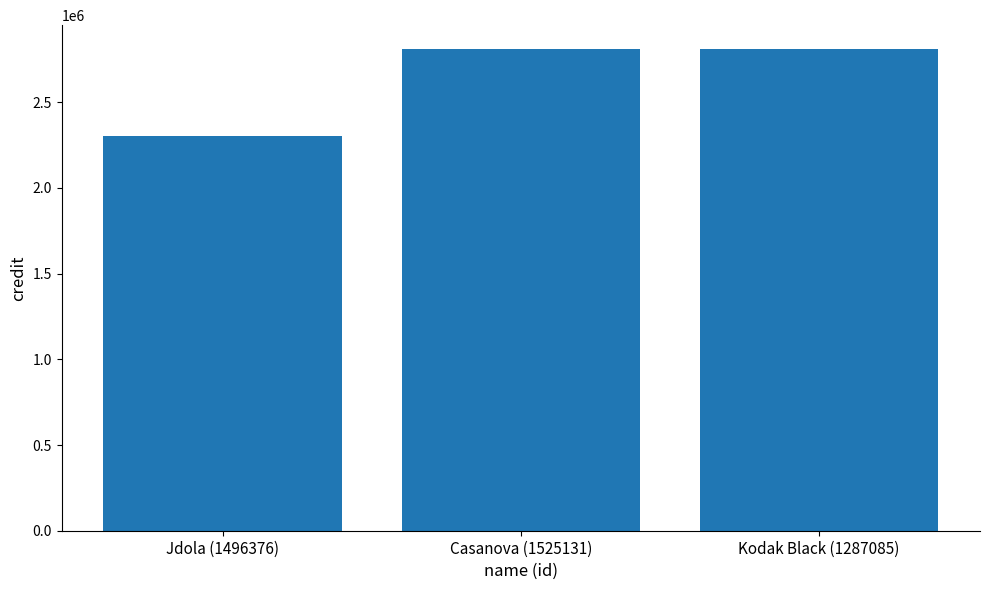

What is the value of the 1st bar from the left?

2303318